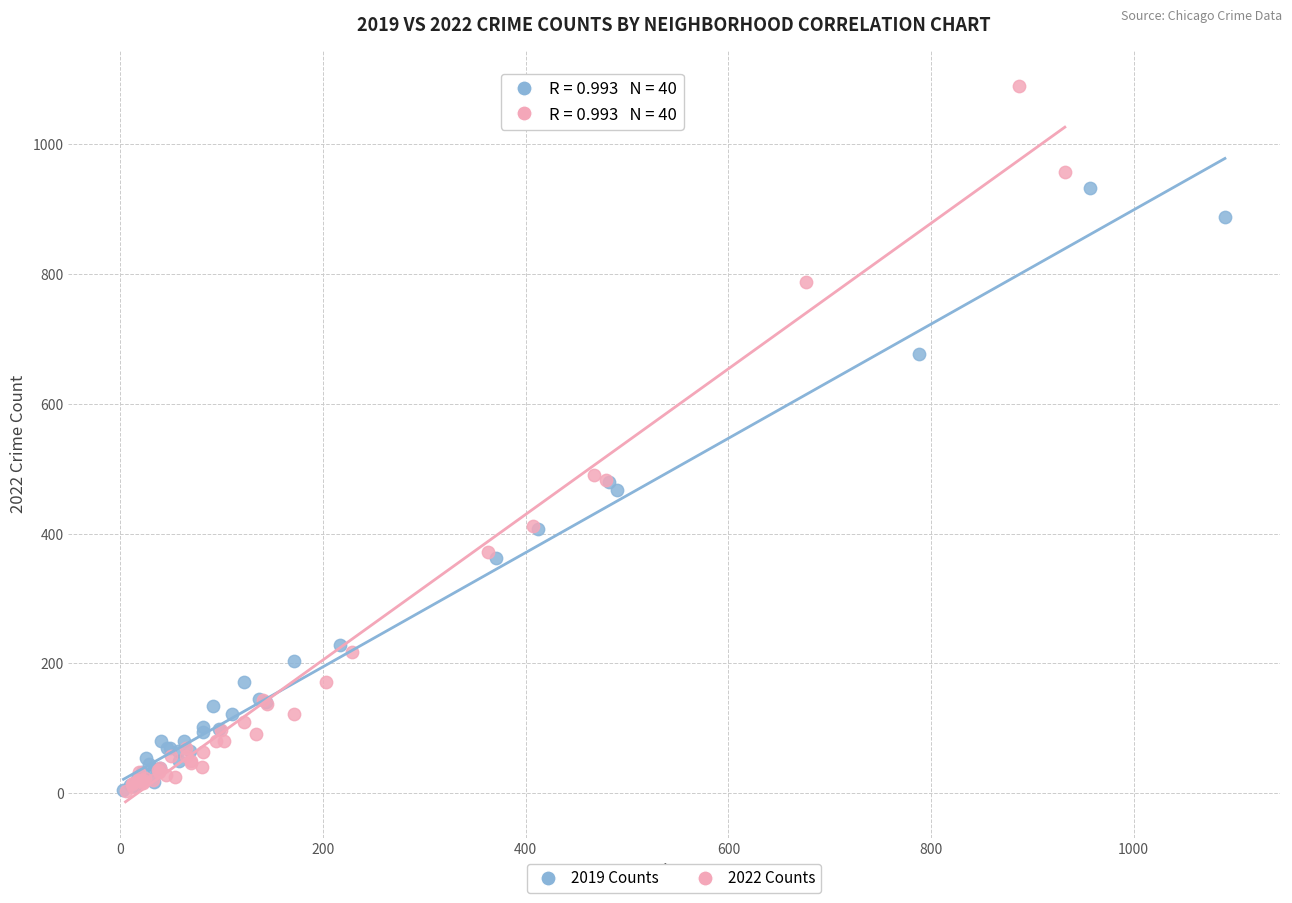

Which series has the widest spread of Y values?

2022 Counts